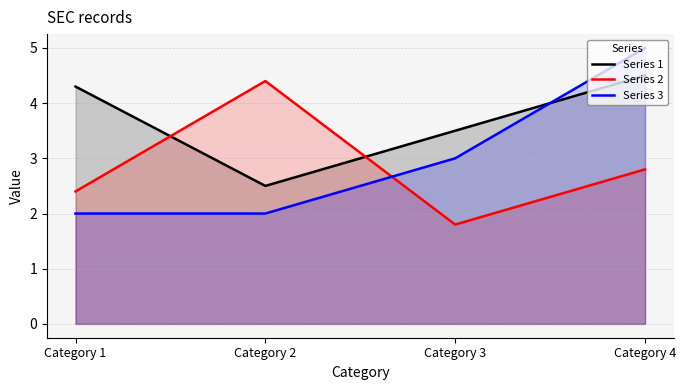

In Series 1, how many points are lower than both neighbors (excluding endpoints)?

1